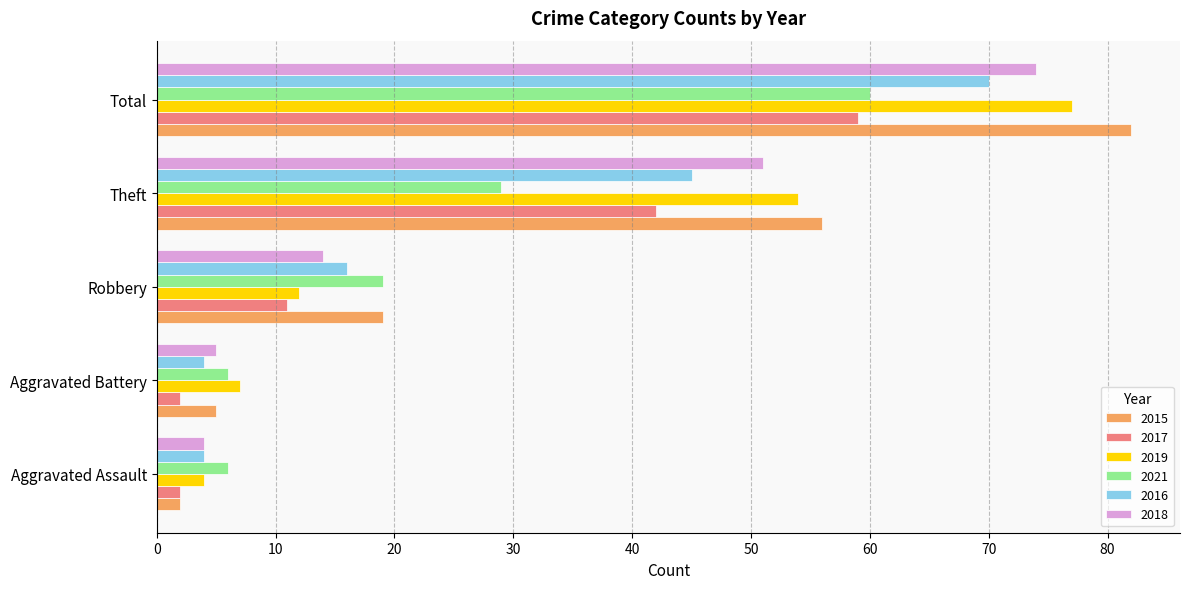

Where is 2021 nearest to the value 33?

Theft